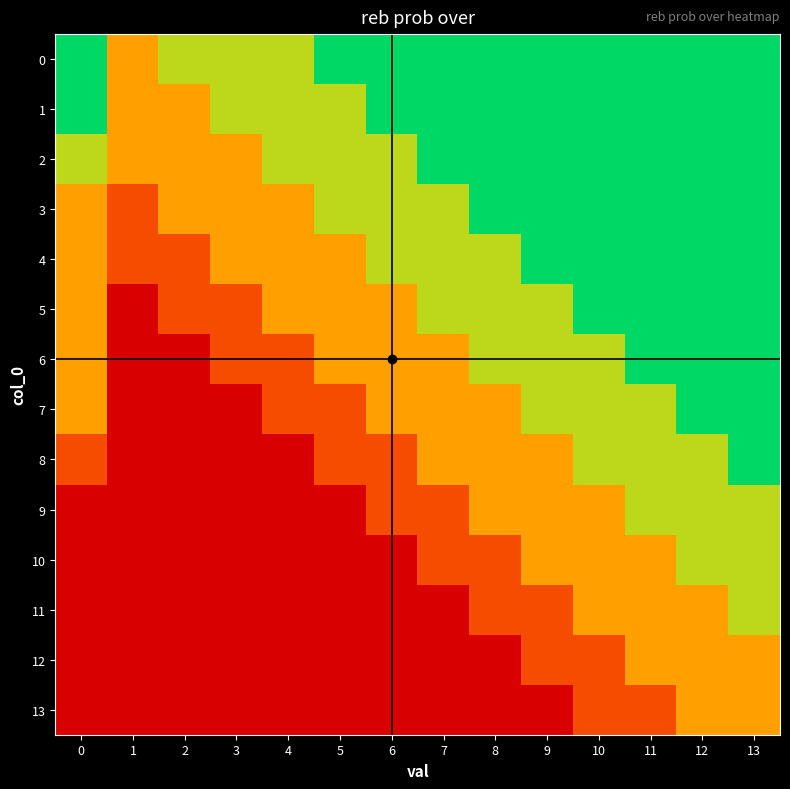

Reading right to left, transcribe all the data shown in this chart.

0: 13=100	12=100	11=100	10=100	9=100	8=100	7=100	6=100	5=100	4=75	3=75	2=75	1=50	0=100
1: 13=100	12=100	11=100	10=100	9=100	8=100	7=100	6=100	5=75	4=75	3=75	2=50	1=50	0=100
2: 13=100	12=100	11=100	10=100	9=100	8=100	7=100	6=75	5=75	4=75	3=50	2=50	1=50	0=75
3: 13=100	12=100	11=100	10=100	9=100	8=100	7=75	6=75	5=75	4=50	3=50	2=50	1=25	0=50
4: 13=100	12=100	11=100	10=100	9=100	8=75	7=75	6=75	5=50	4=50	3=50	2=25	1=25	0=50
5: 13=100	12=100	11=100	10=100	9=75	8=75	7=75	6=50	5=50	4=50	3=25	2=25	1=0	0=50
6: 13=100	12=100	11=100	10=75	9=75	8=75	7=50	6=50	5=50	4=25	3=25	2=0	1=0	0=50
7: 13=100	12=100	11=75	10=75	9=75	8=50	7=50	6=50	5=25	4=25	3=0	2=0	1=0	0=50
8: 13=100	12=75	11=75	10=75	9=50	8=50	7=50	6=25	5=25	4=0	3=0	2=0	1=0	0=25
9: 13=75	12=75	11=75	10=50	9=50	8=50	7=25	6=25	5=0	4=0	3=0	2=0	1=0	0=0
10: 13=75	12=75	11=50	10=50	9=50	8=25	7=25	6=0	5=0	4=0	3=0	2=0	1=0	0=0
11: 13=75	12=50	11=50	10=50	9=25	8=25	7=0	6=0	5=0	4=0	3=0	2=0	1=0	0=0
12: 13=50	12=50	11=50	10=25	9=25	8=0	7=0	6=0	5=0	4=0	3=0	2=0	1=0	0=0
13: 13=50	12=50	11=25	10=25	9=0	8=0	7=0	6=0	5=0	4=0	3=0	2=0	1=0	0=0